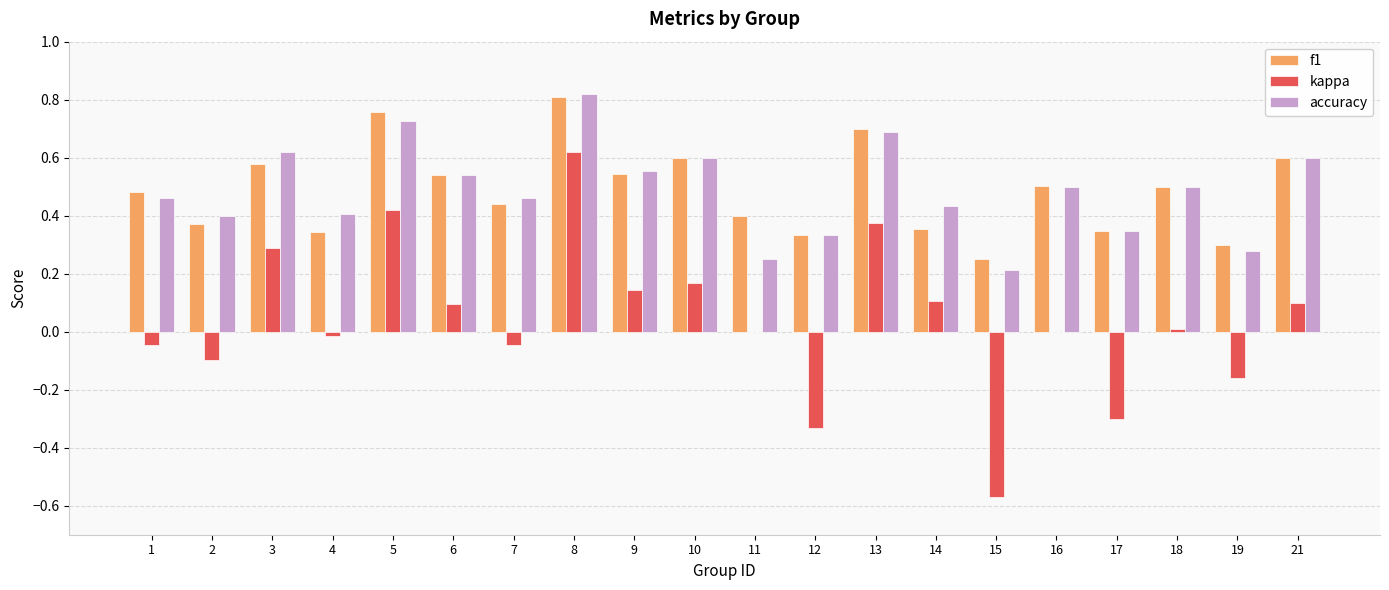

The value of kappa at 7 is -0.1. True or false?

False